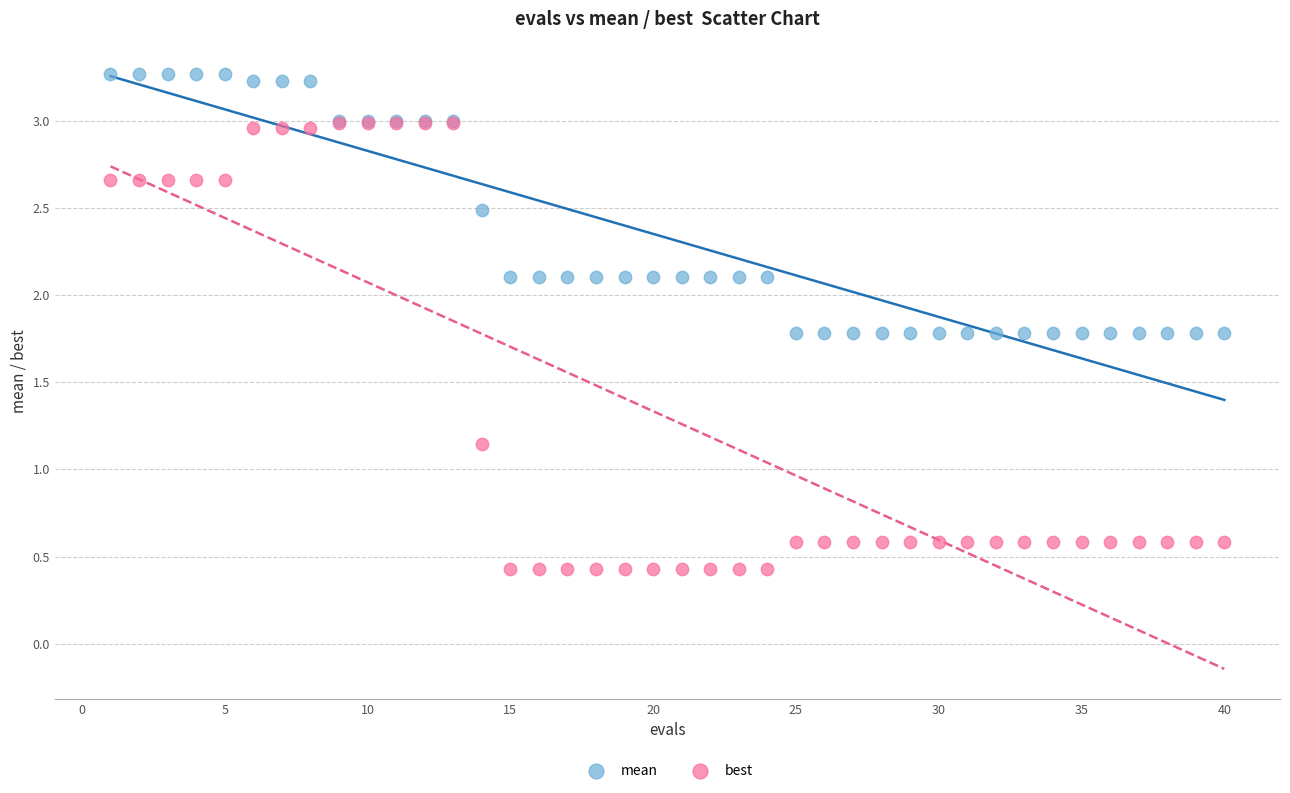

What are all the series names shown in the legend?

mean, best